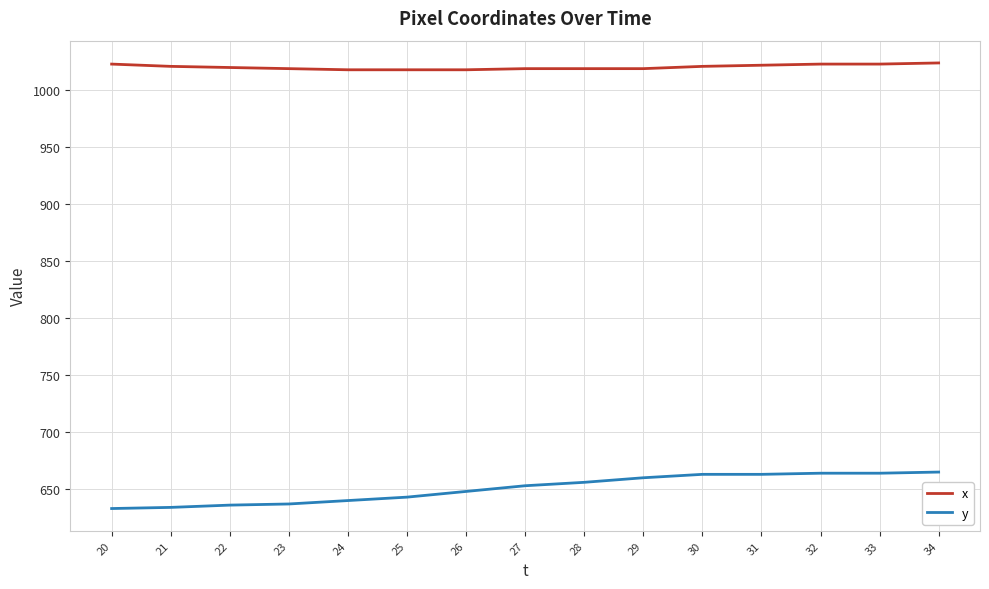

How many lines are shown in the chart?

2